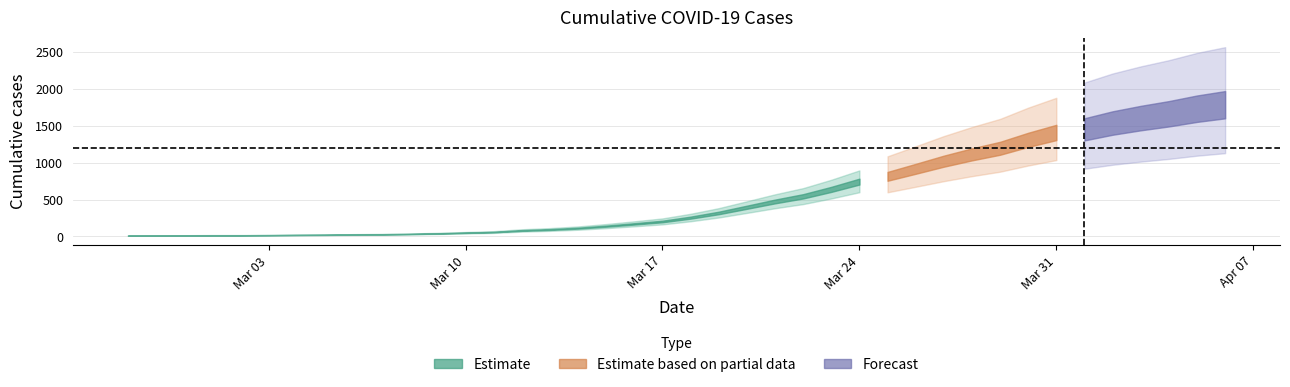

True or false: the data has more than 2 interior local peaks.

False